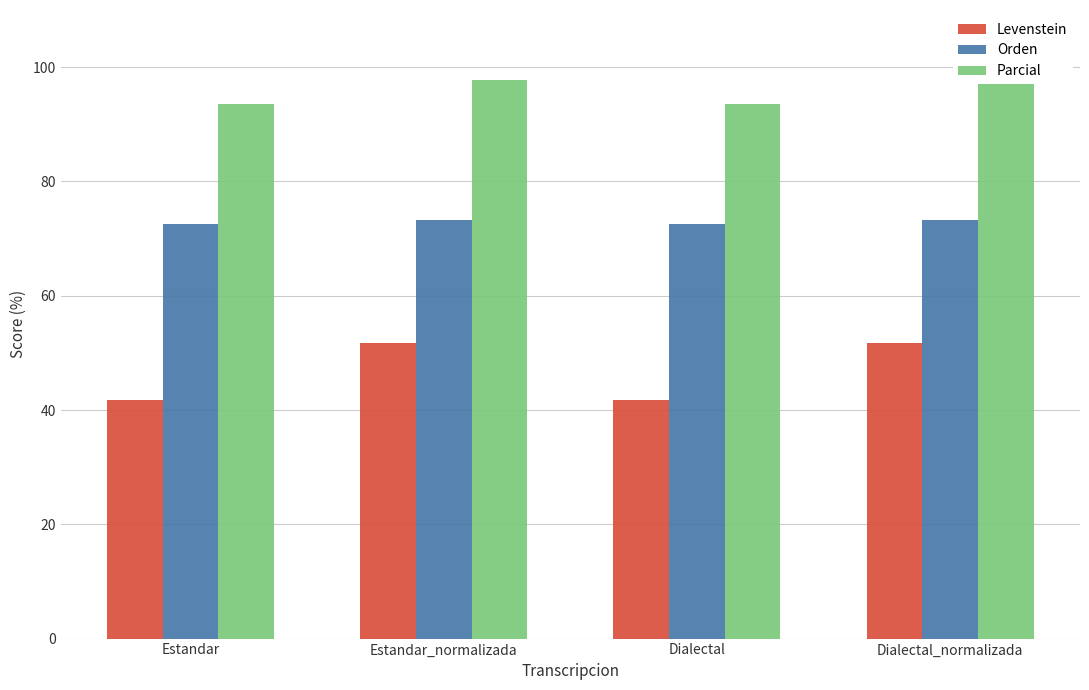

What is the greatest value displayed?

97.8